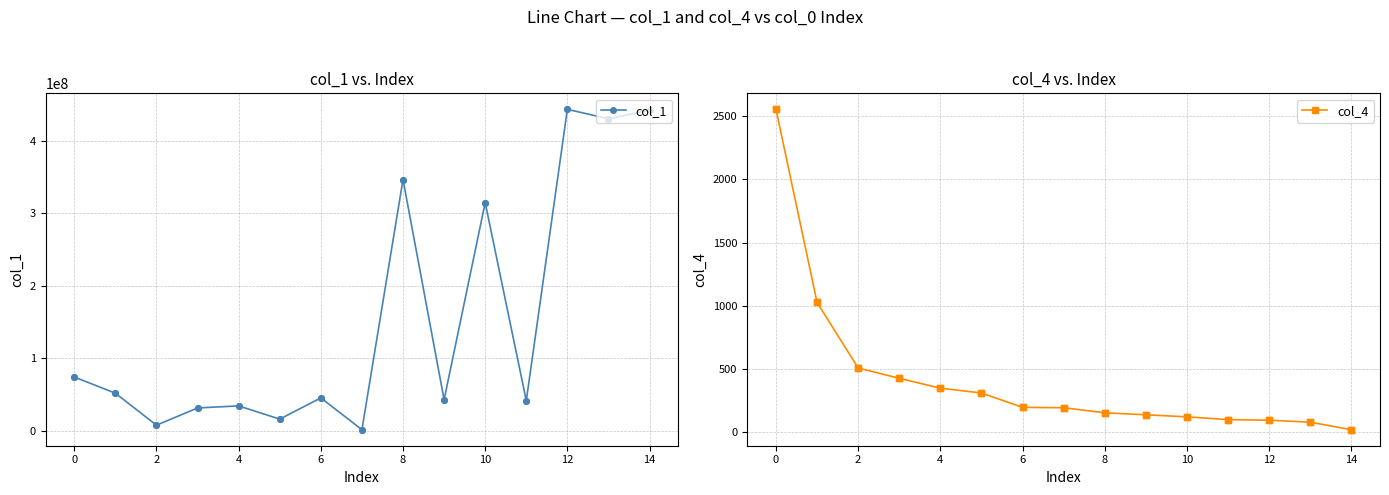

What is the label of the 14th point from the left?

13